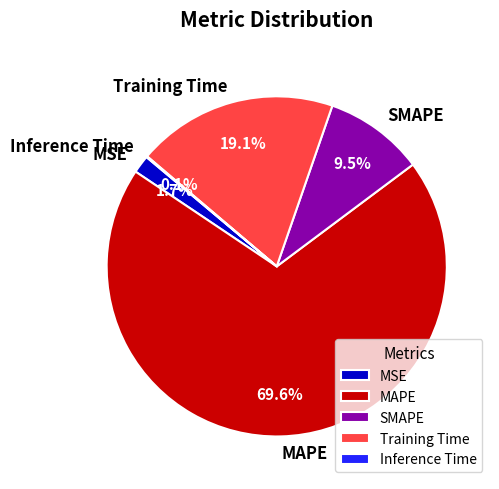

Does any single category account for the majority?

Yes